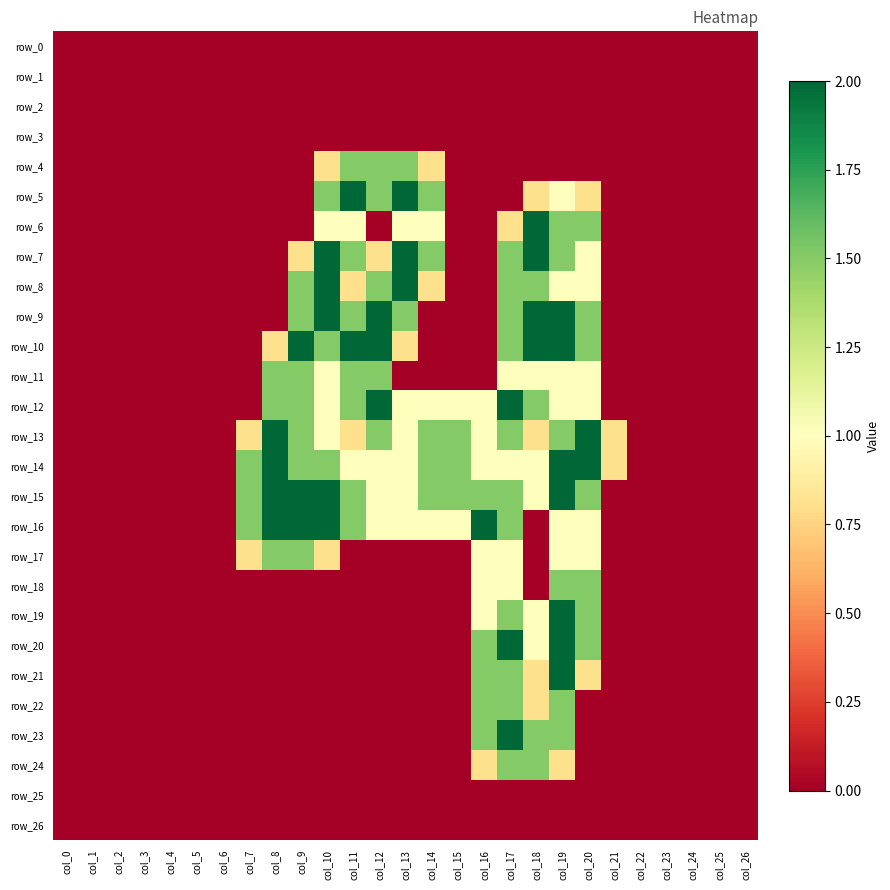

List the series in order of their peak value, highest first.

row_5, row_6, row_7, row_8, row_9, row_10, row_12, row_13, row_14, row_15, row_16, row_19, row_20, row_21, row_23, row_4, row_11, row_17, row_18, row_22, row_24, row_0, row_1, row_2, row_3, row_25, row_26